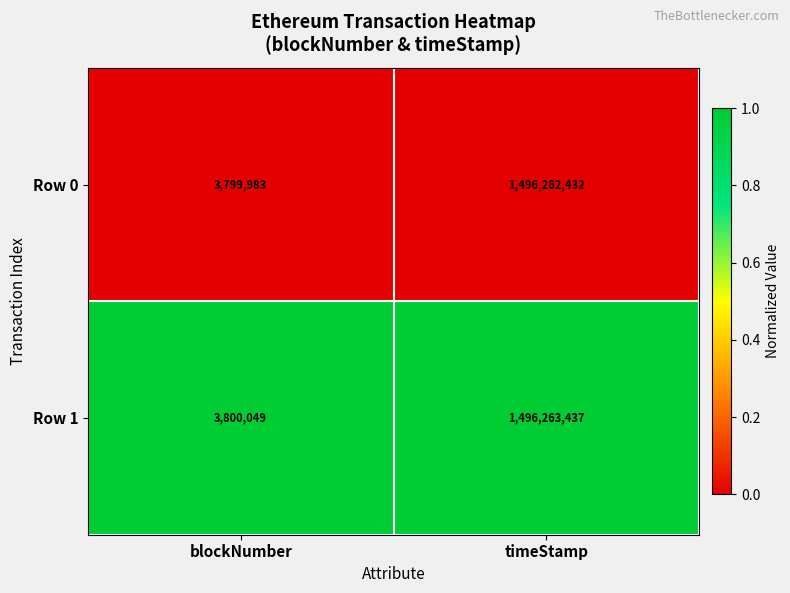

What is the average value of the Row 0 series?

750031208